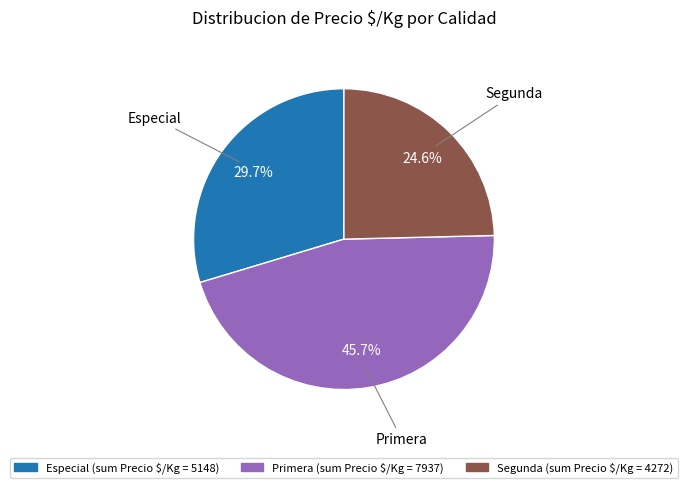

To the nearest percent, what is the difference between the largest and smallest slice percentages?

21%